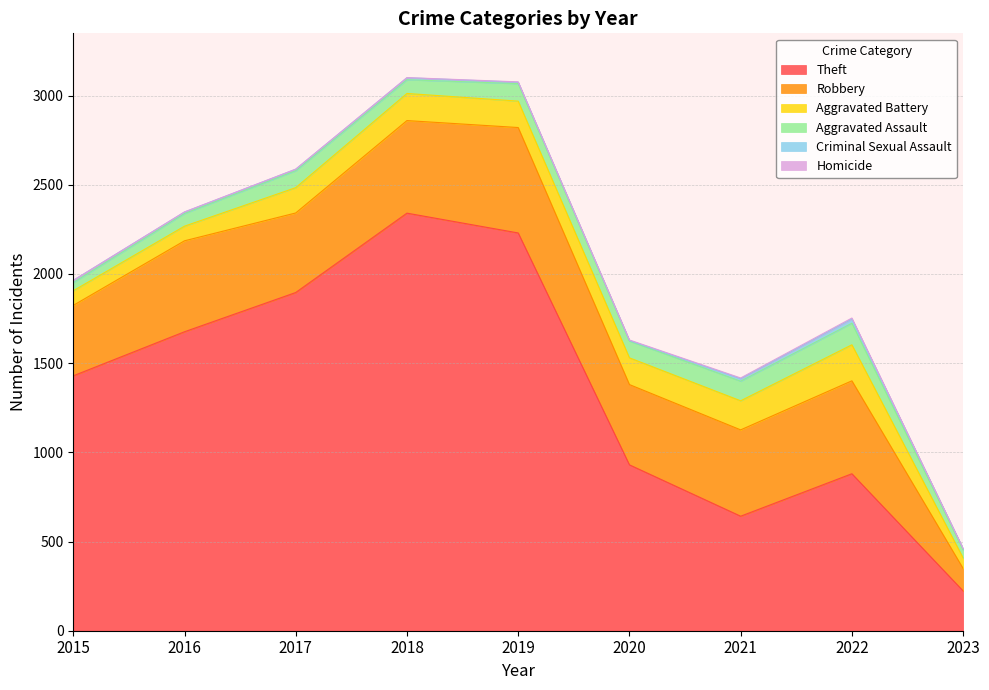

What is the difference between the maximum and second lowest values in the Homicide series?

4